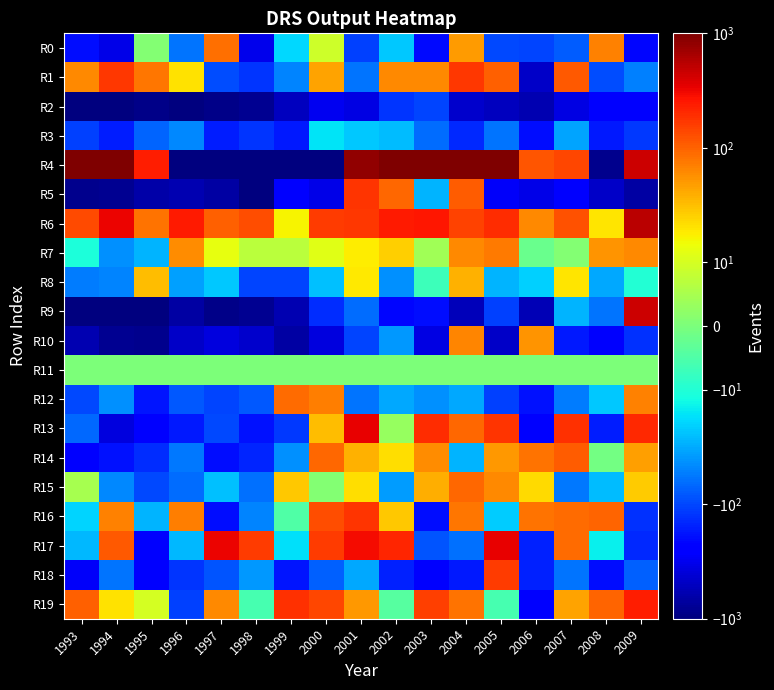

Count the number of data series in this chart.

20